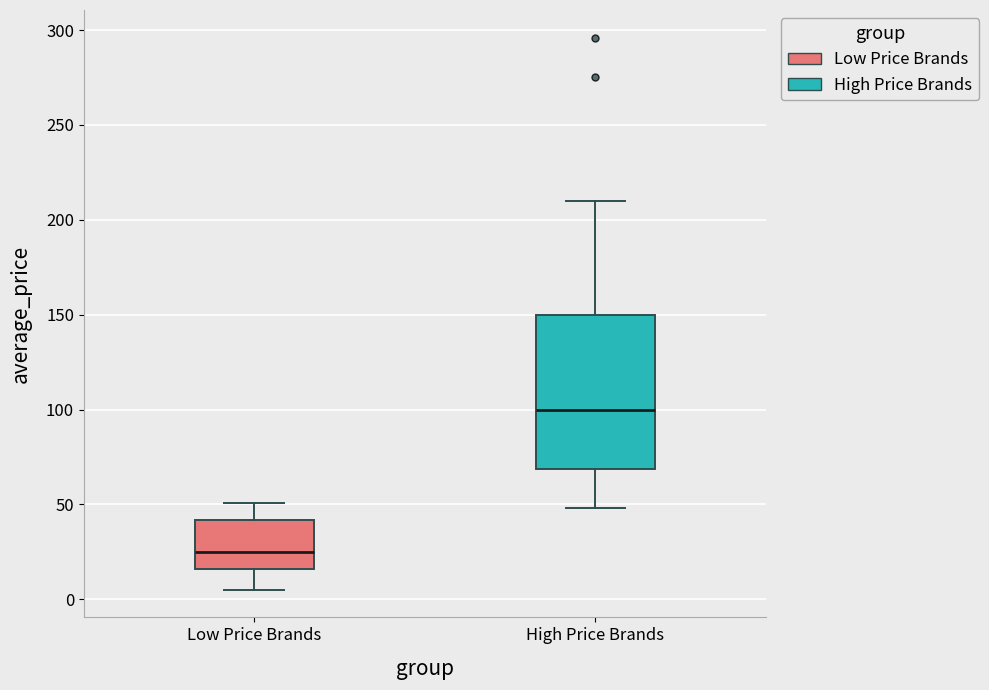

Where is the lower edge of the box for Low Price Brands on the y-axis? The values are not printed on the chart, so give them approximately, as read against the axis.

15